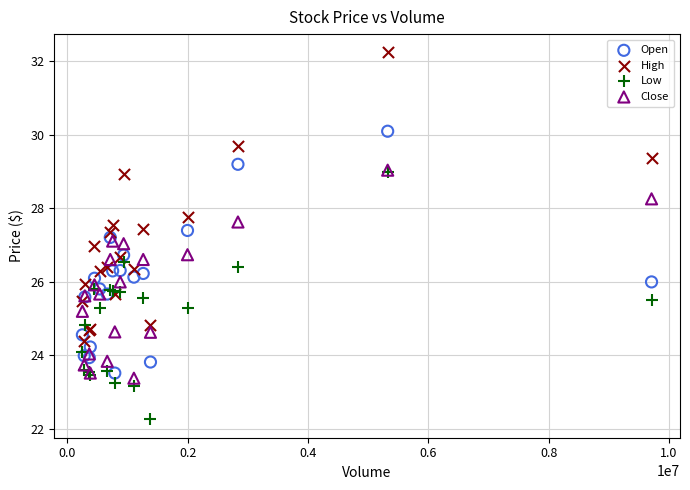

What are all the series names shown in the legend?

Open, High, Low, Close